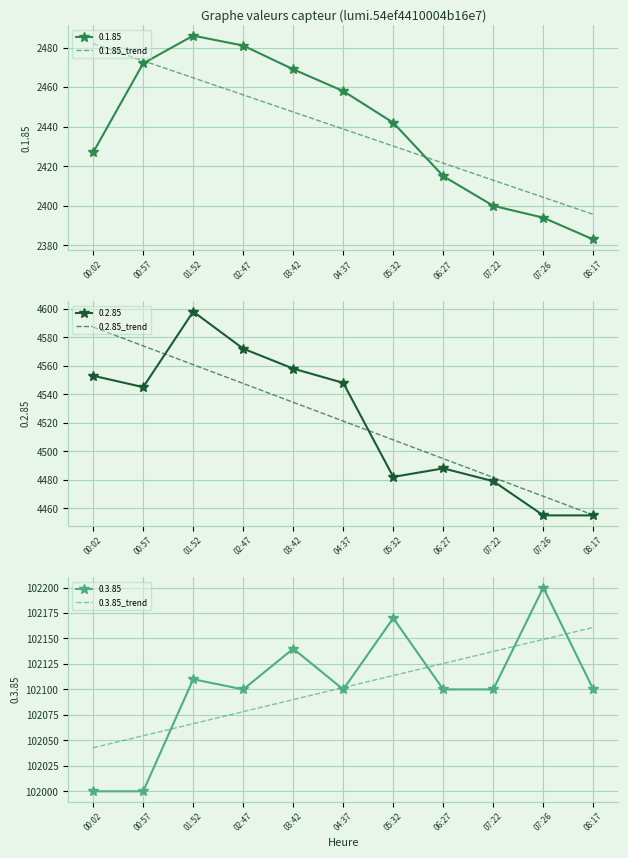

The 0.1.85_trend series shows 2482.0 at 00:02. True or false?

True